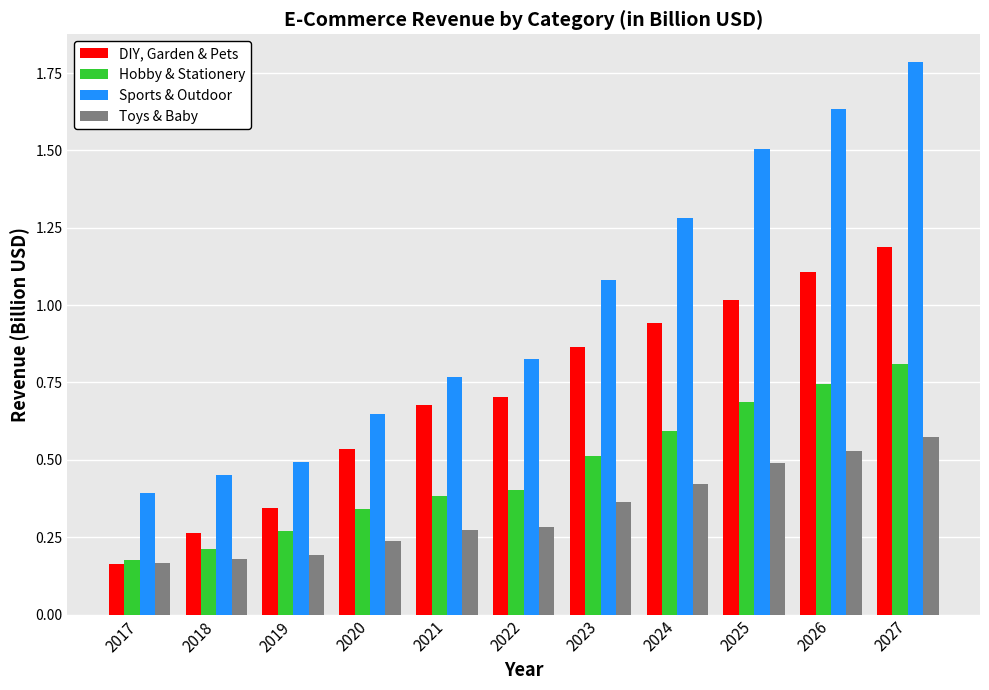

Rank the categories by Hobby & Stationery value from lowest to highest.

2017, 2018, 2019, 2020, 2021, 2022, 2023, 2024, 2025, 2026, 2027